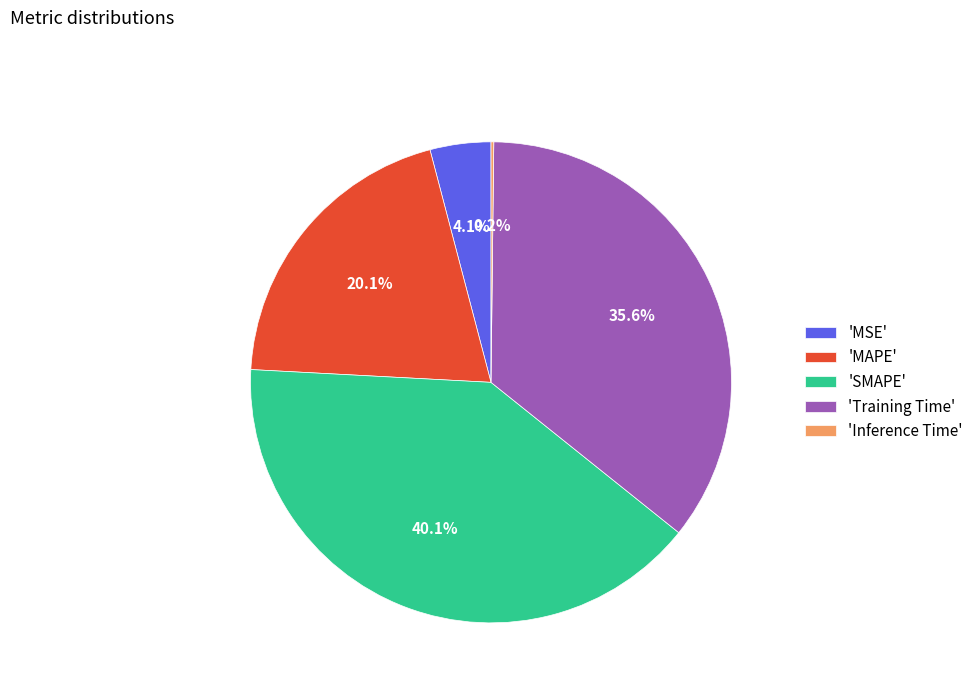

Between 'MAPE' and 'Training Time', which is larger?

'Training Time'